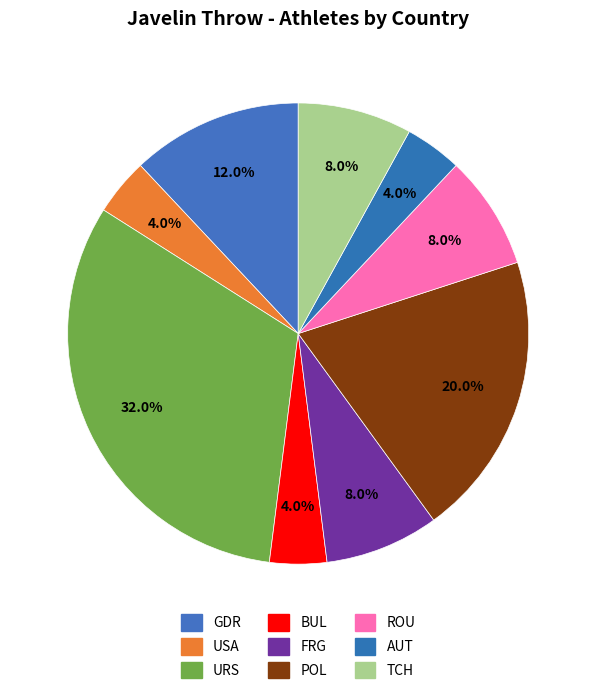

Do USA and AUT together represent more than half of the pie?

No